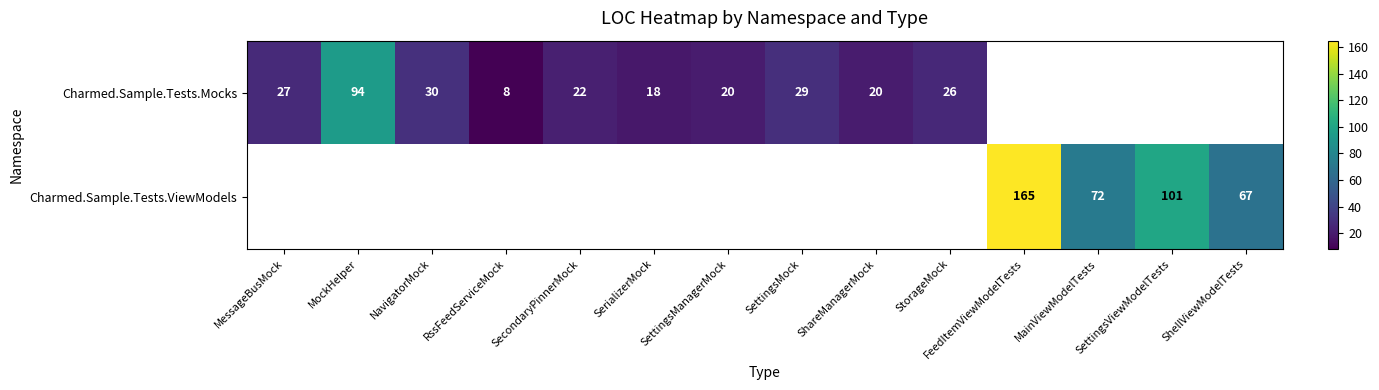

The value of Charmed.Sample.Tests.Mocks at SecondaryPinnerMock is 22. True or false?

True